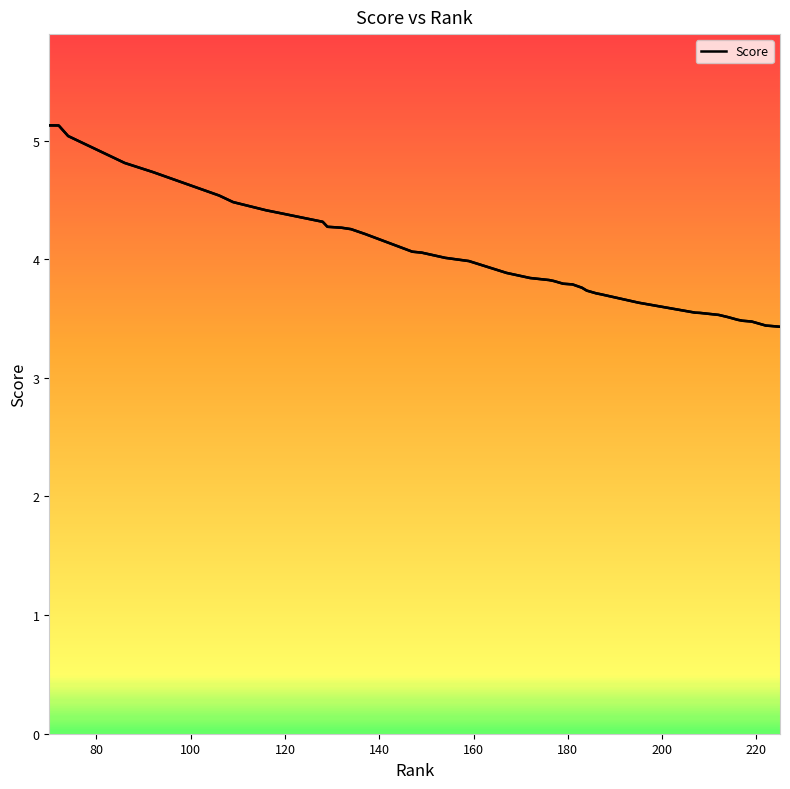

What is the maximum value shown in the chart?

5.1